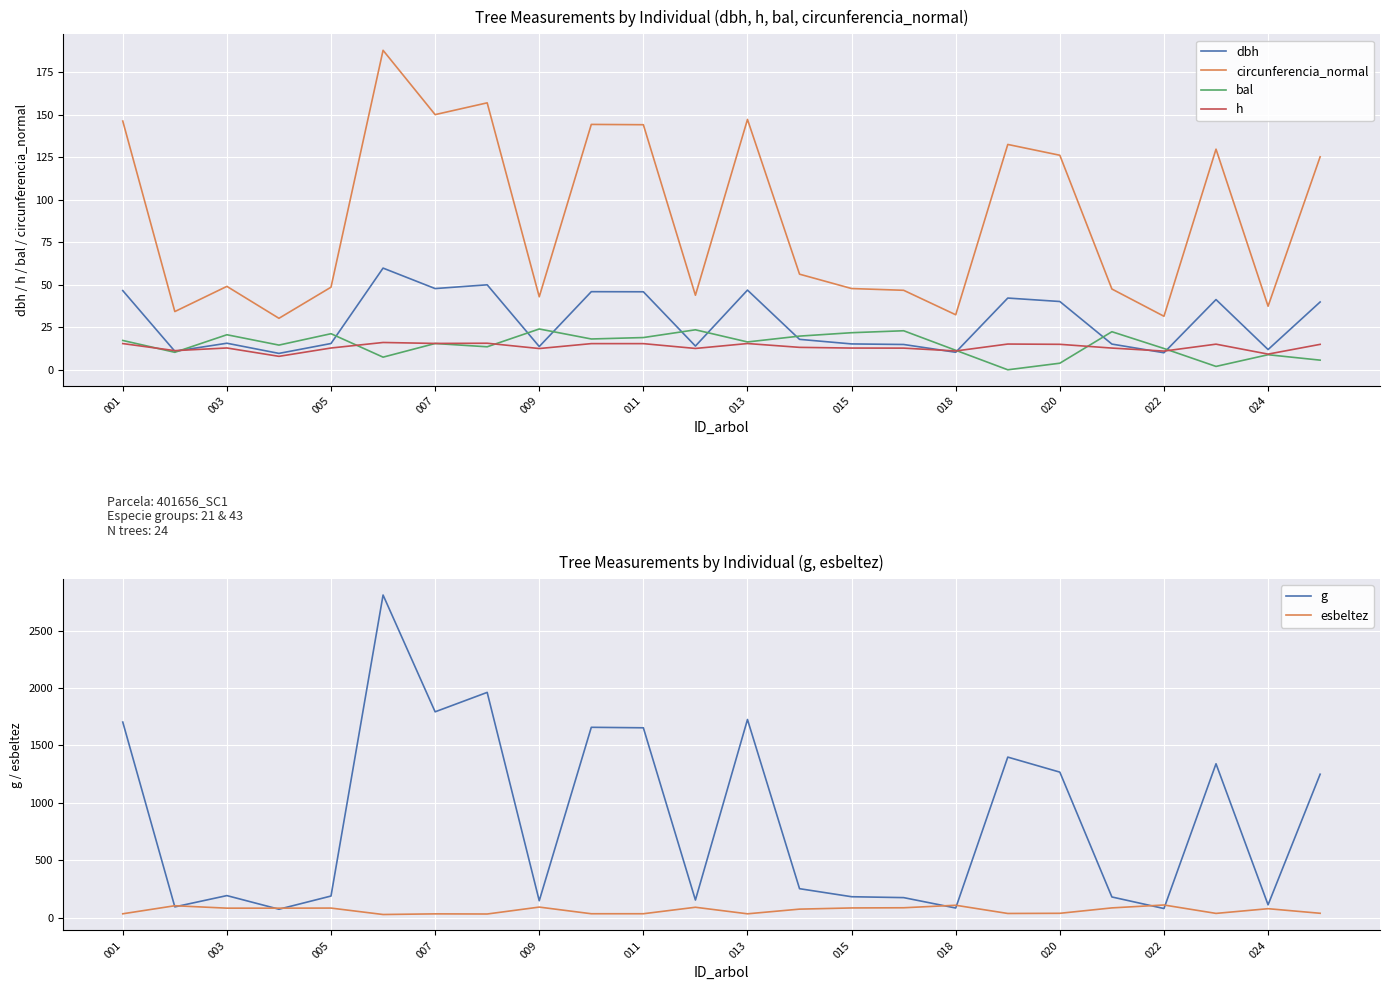

How many distinct data groups are displayed?

6